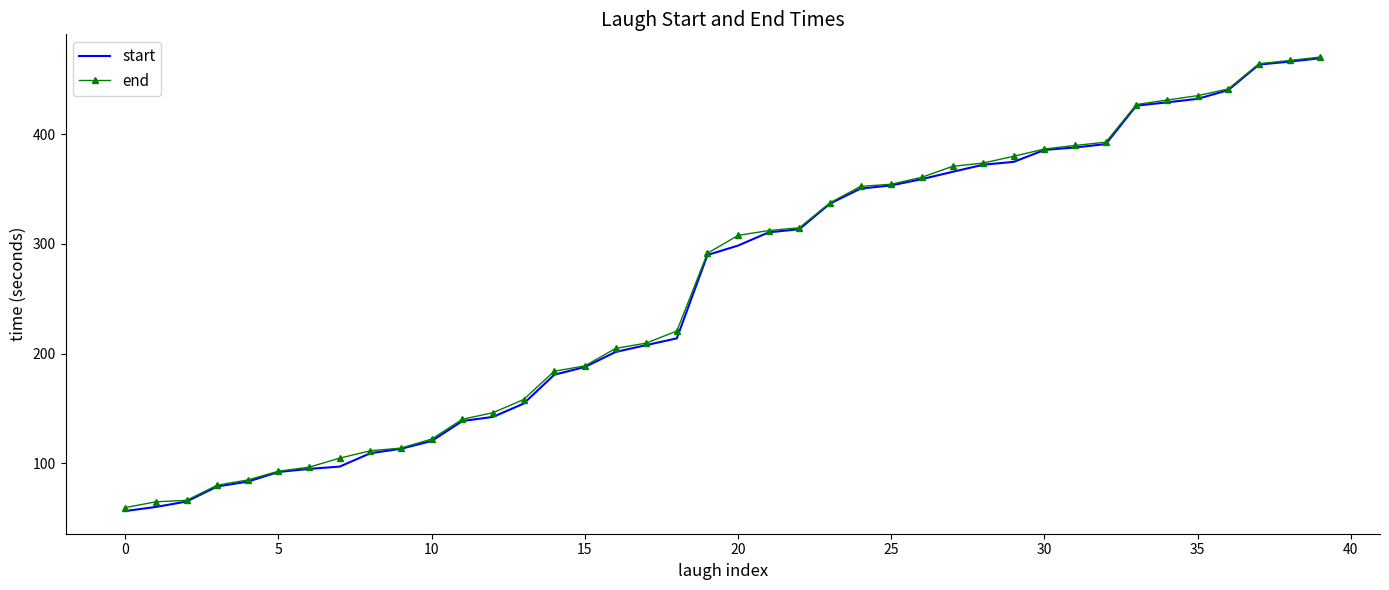

What is the minimum value for end?

59.7